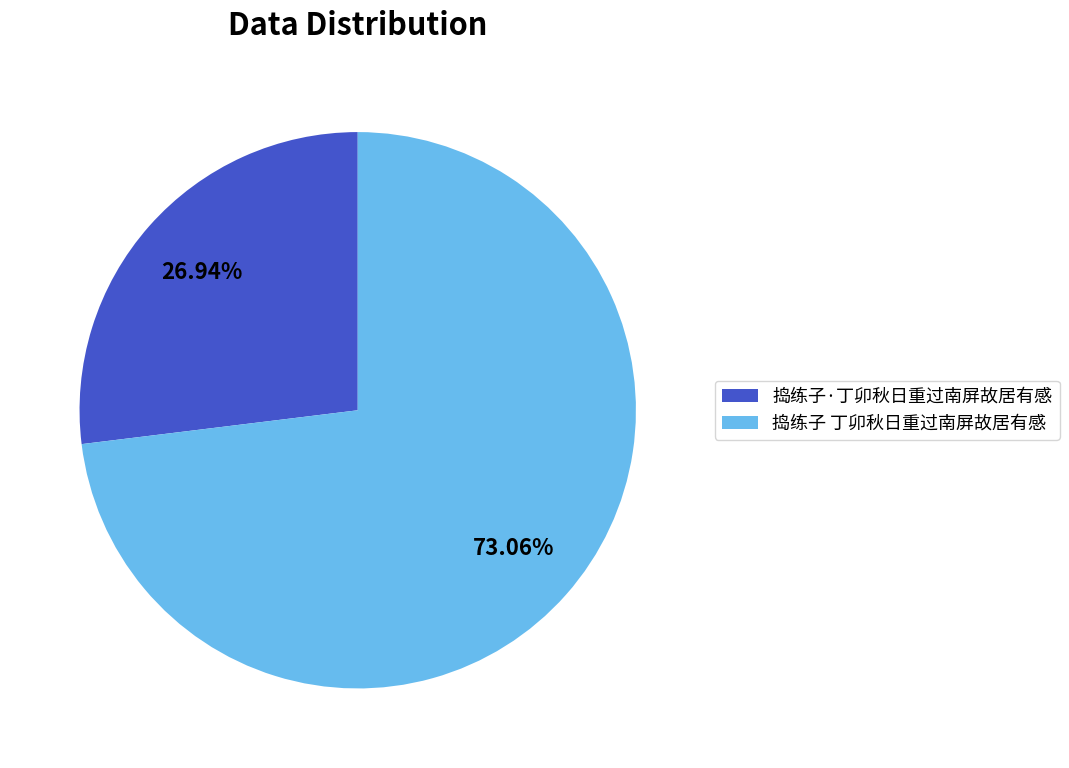

Is there any slice that represents more than half of the pie?

Yes